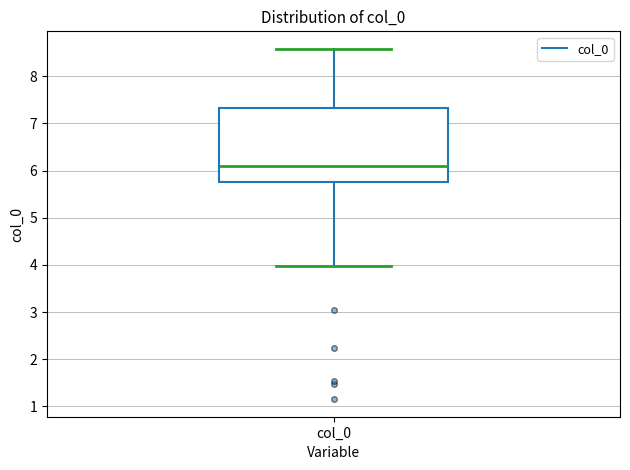

Transcribe this box plot: give where the median line is, the range the box spans, and where the two whiskers end, as read against the y-axis. The values are not printed on the chart, so give them approximately, as read against the axis.

median 6.1, box 5.8 to 7.3, whiskers 4.0 to 8.6